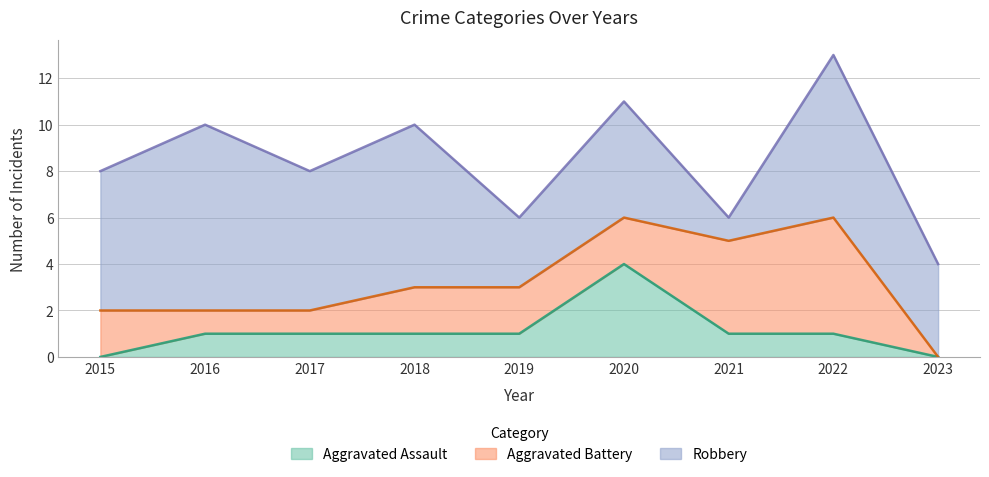

At which label is Robbery closest to 4?

2023